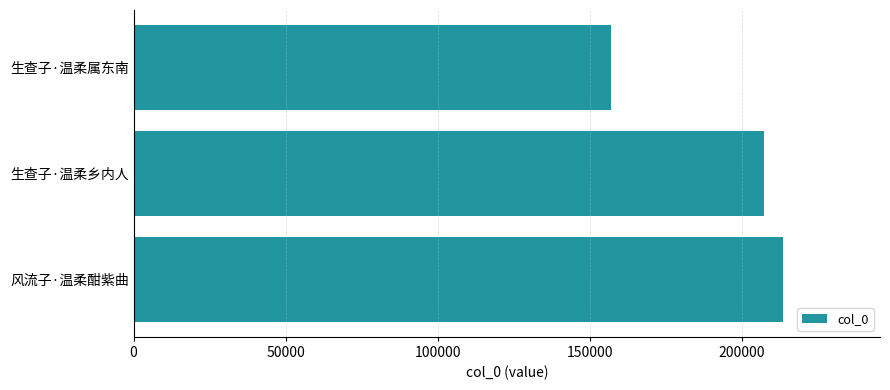

How many values are below 207274?

1